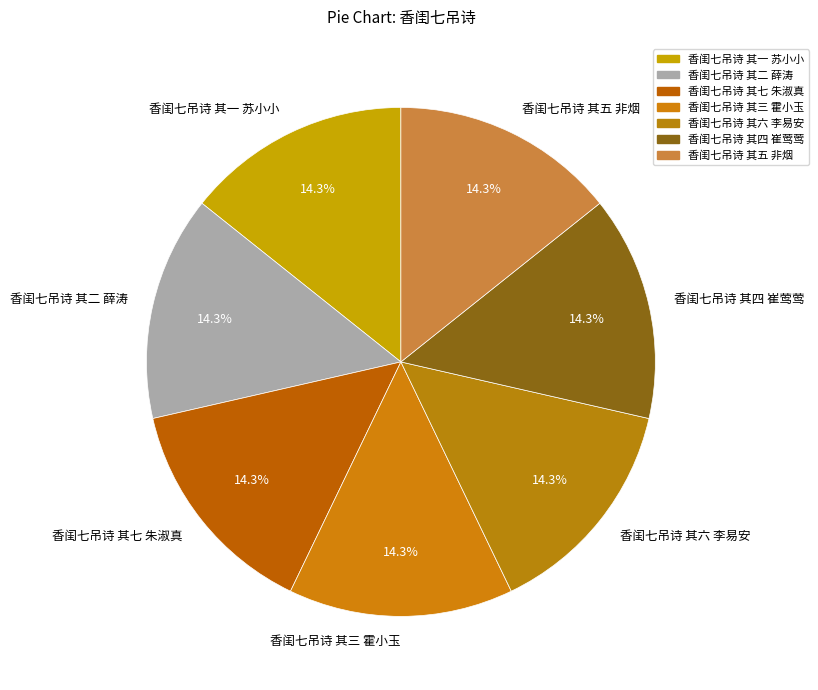

Is it true that 香闺七吊诗 其六 李易安 is 7% of the pie?

False